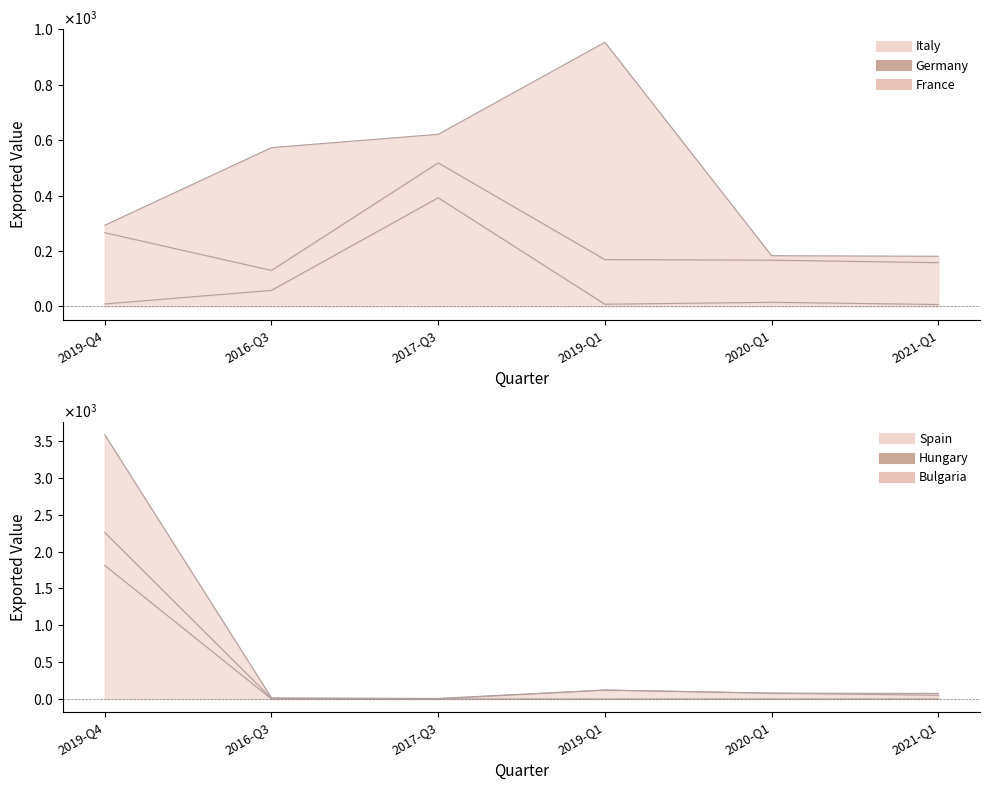

What is the difference between the Italy values at 2019-Q4 and 2020-Q1?

6